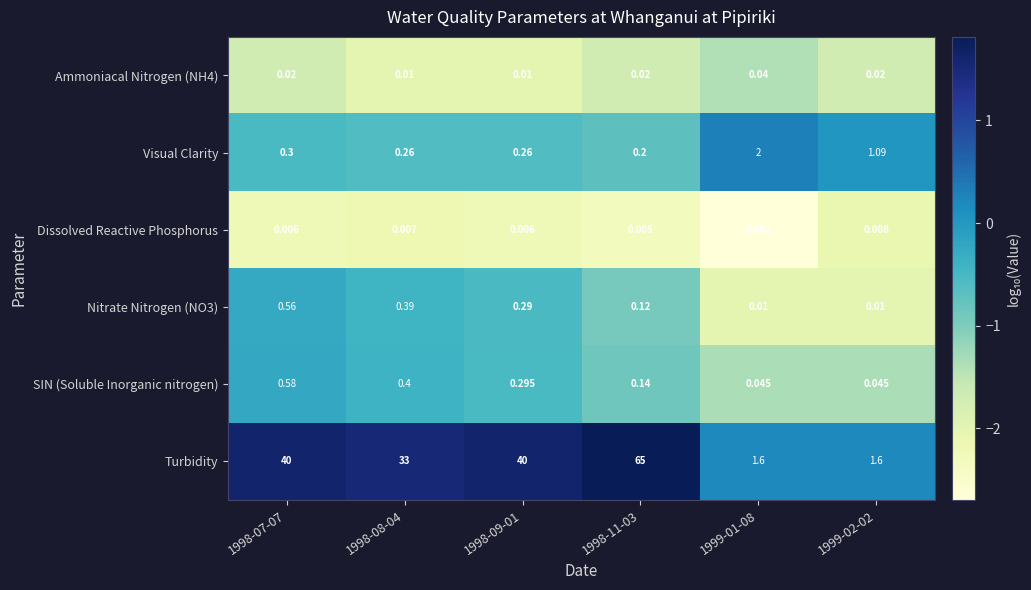

Which series has the largest range (max minus min)?

Turbidity